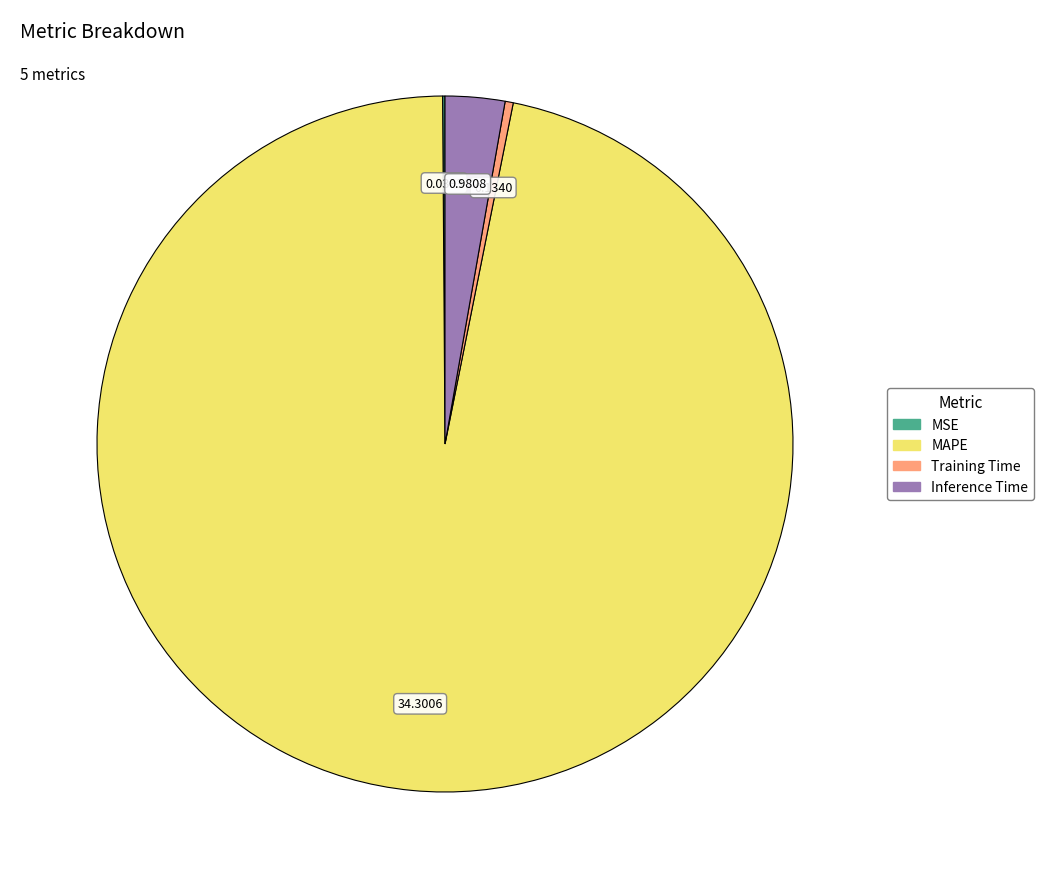

Between Inference Time and Training Time, which is larger?

Inference Time